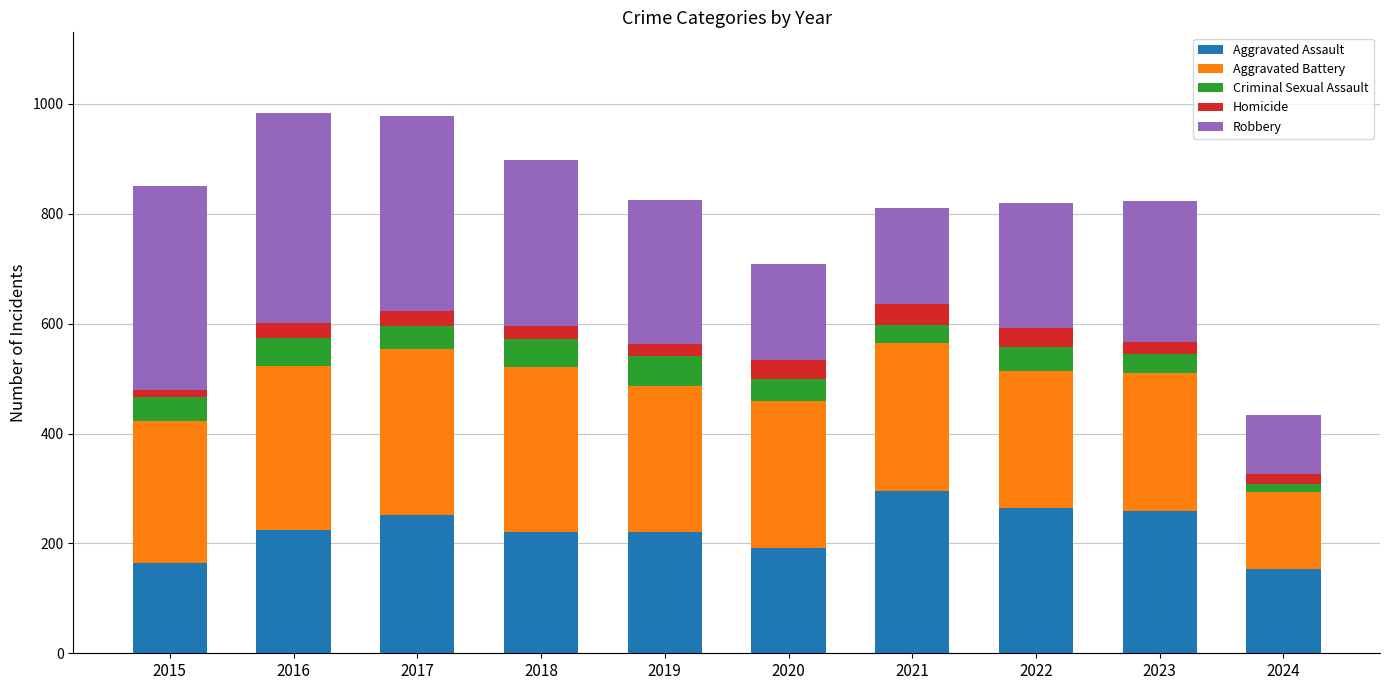

What is the maximum value for Aggravated Assault?

295